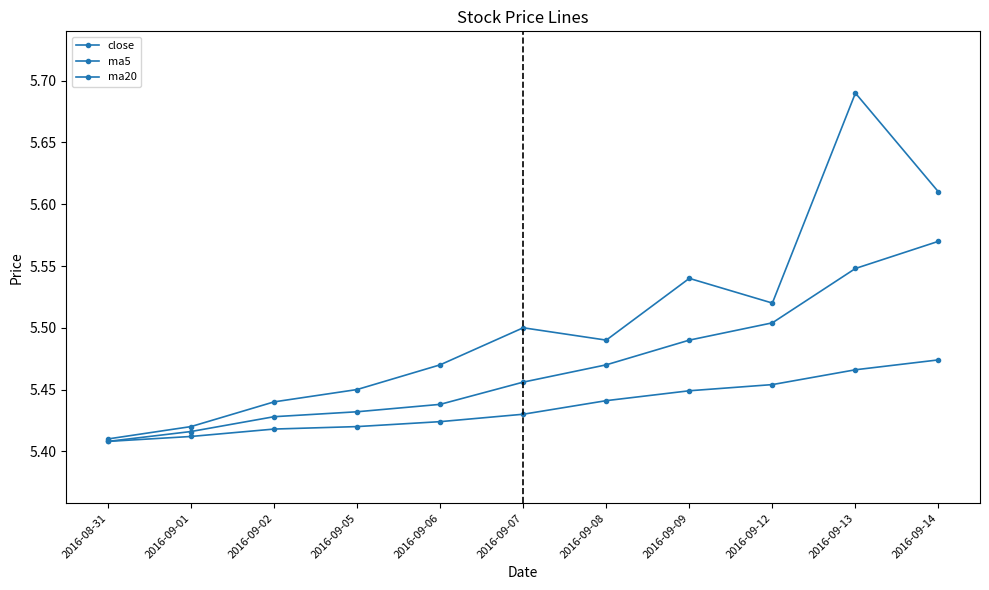

What is the sum of the ma5 values at 2016-09-14 and 2016-09-01?

11.0